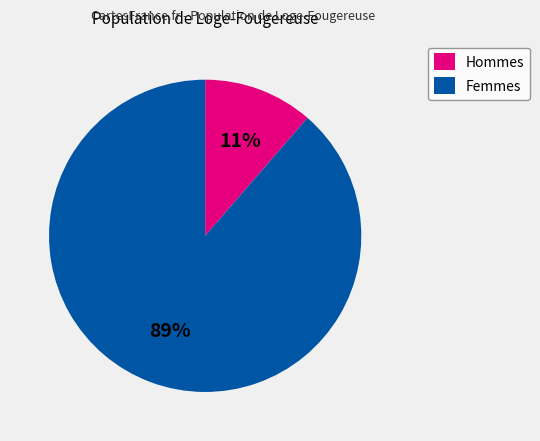

True or false: Femmes accounts for 99% of the total.

False